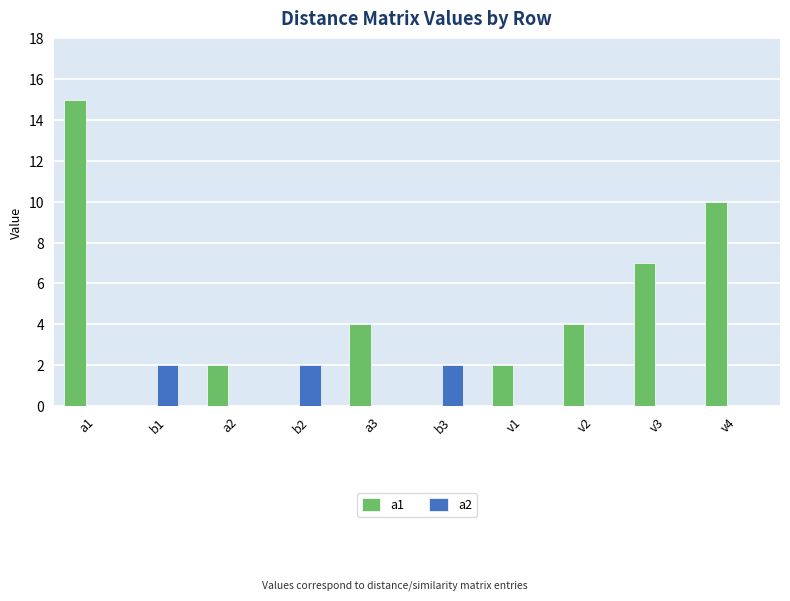

At which category is the sum across all series the highest?

a1